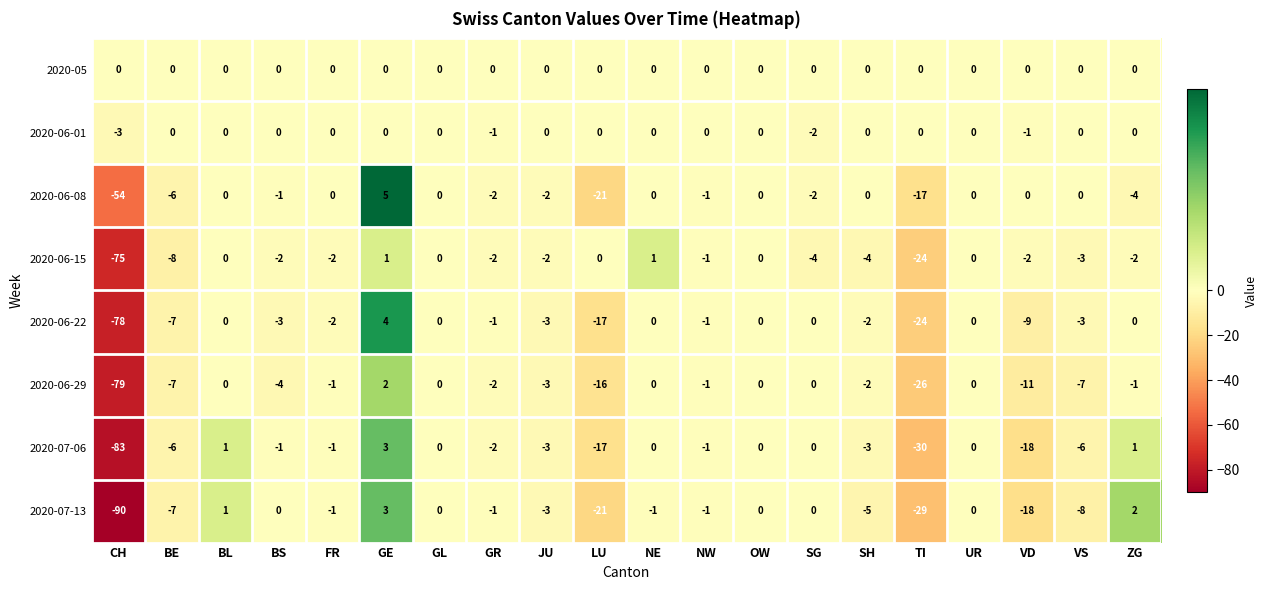

What is the difference between the 2020-07-06 values at GL and LU?

17